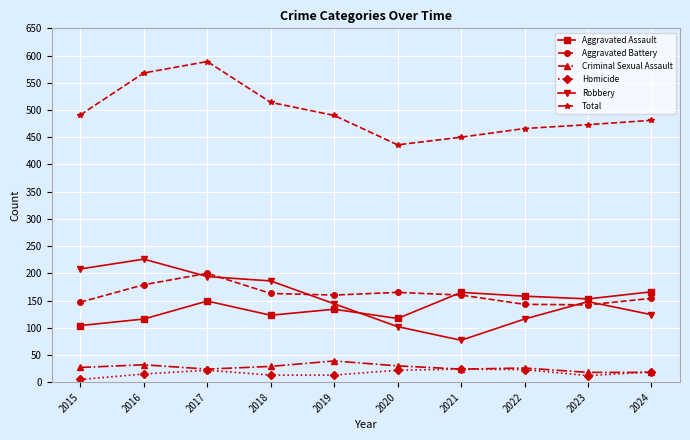

At which category does Aggravated Battery reach its first local peak?

2017